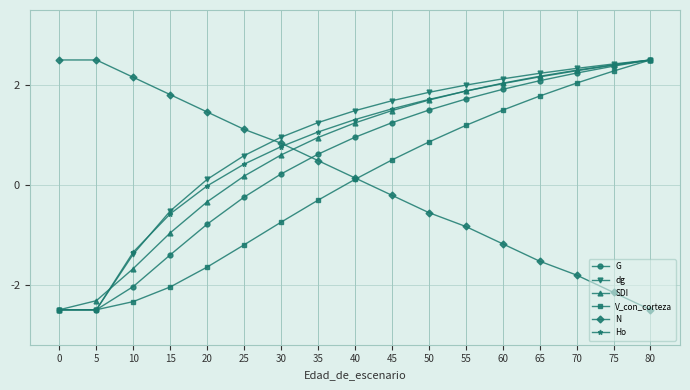

True or false: V_con_corteza has a value of 0.3 at 50.

False